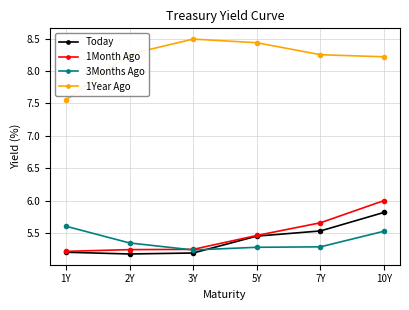

The Today series shows 5.5 at 5Y. True or false?

True